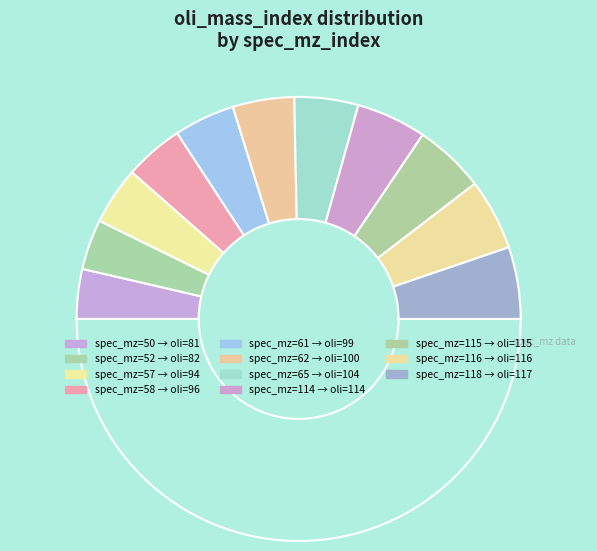

How many slices are in this pie chart?

12